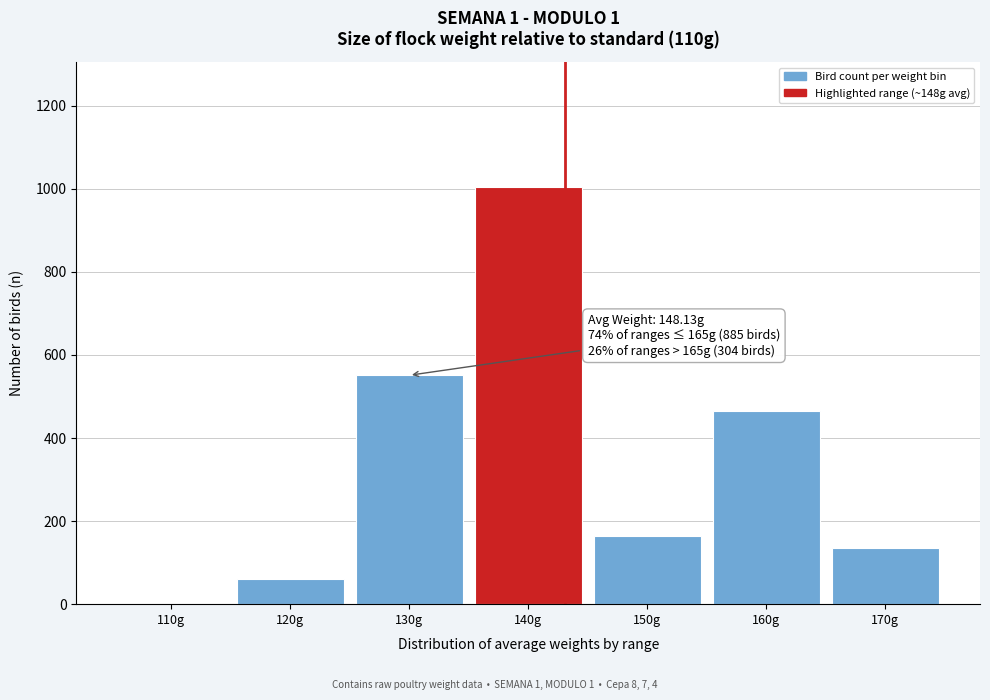

Reading left to right, what are all the values shown in this chart?

110g=0	120g=60	130g=551	140g=1004	150g=163	160g=465	170g=136